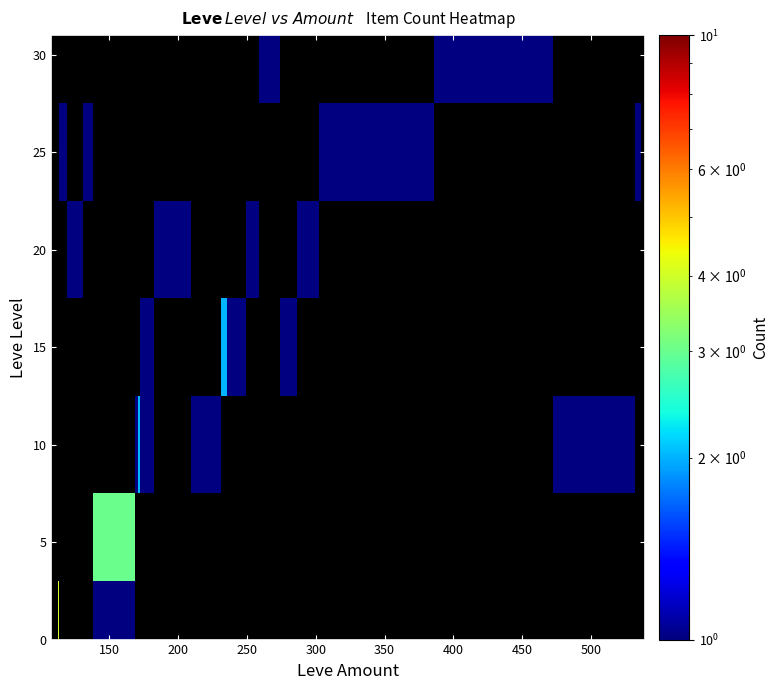

At how many categories does at least one series exceed 2?

3